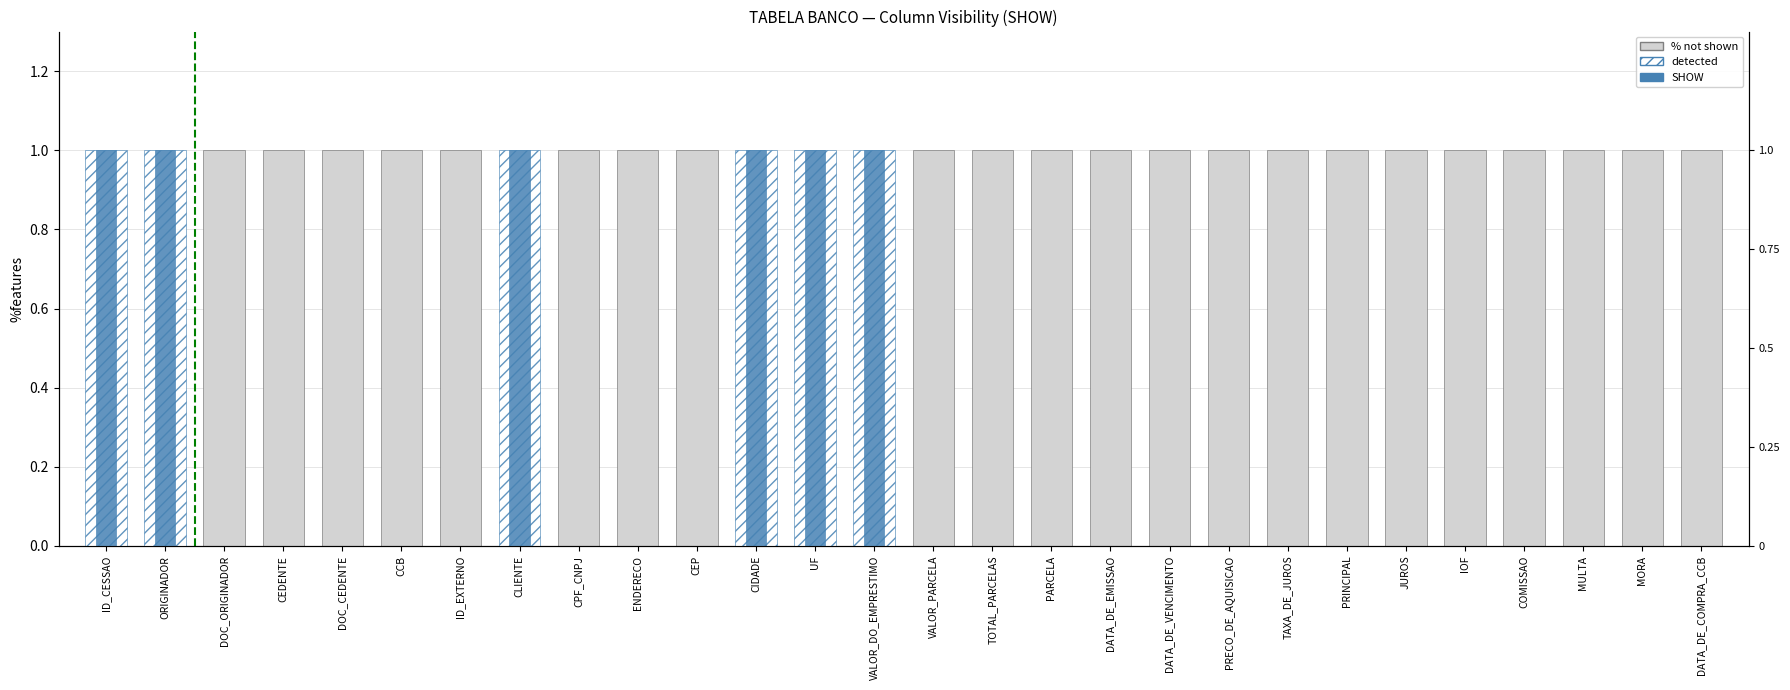

How many bars are there in each group?

3